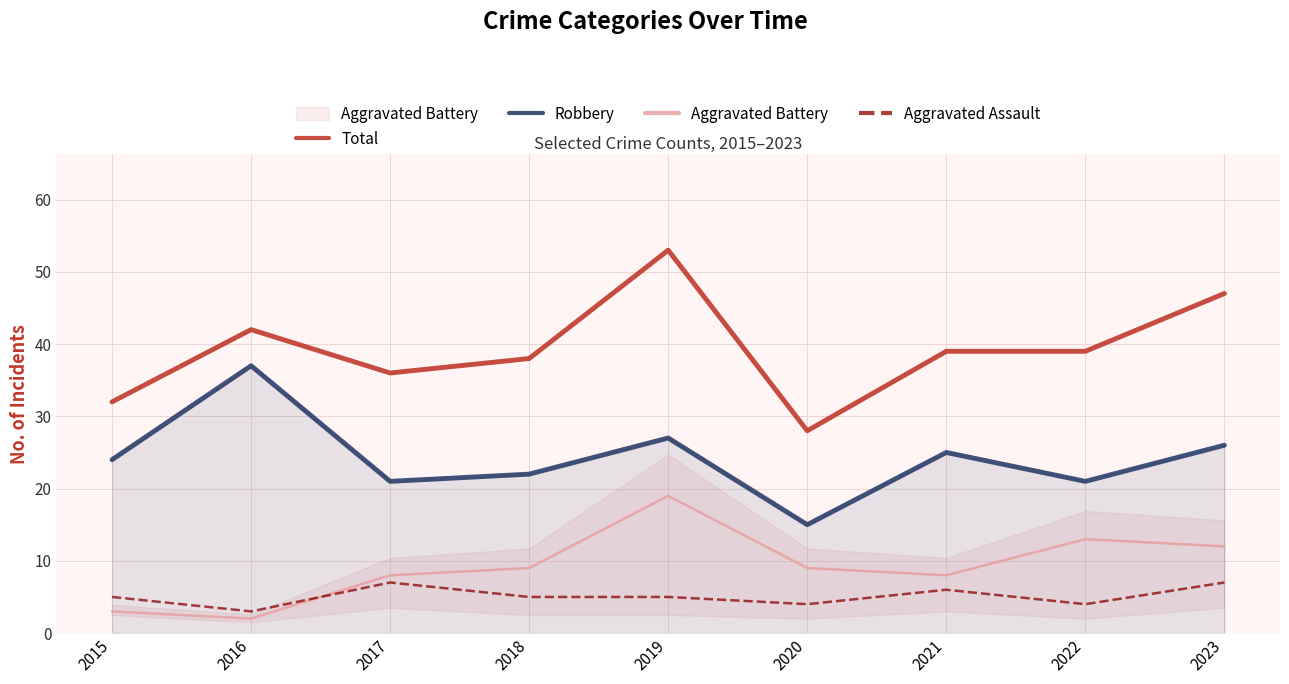

What is the value of the Aggravated Battery point at the 3rd from the left?

8